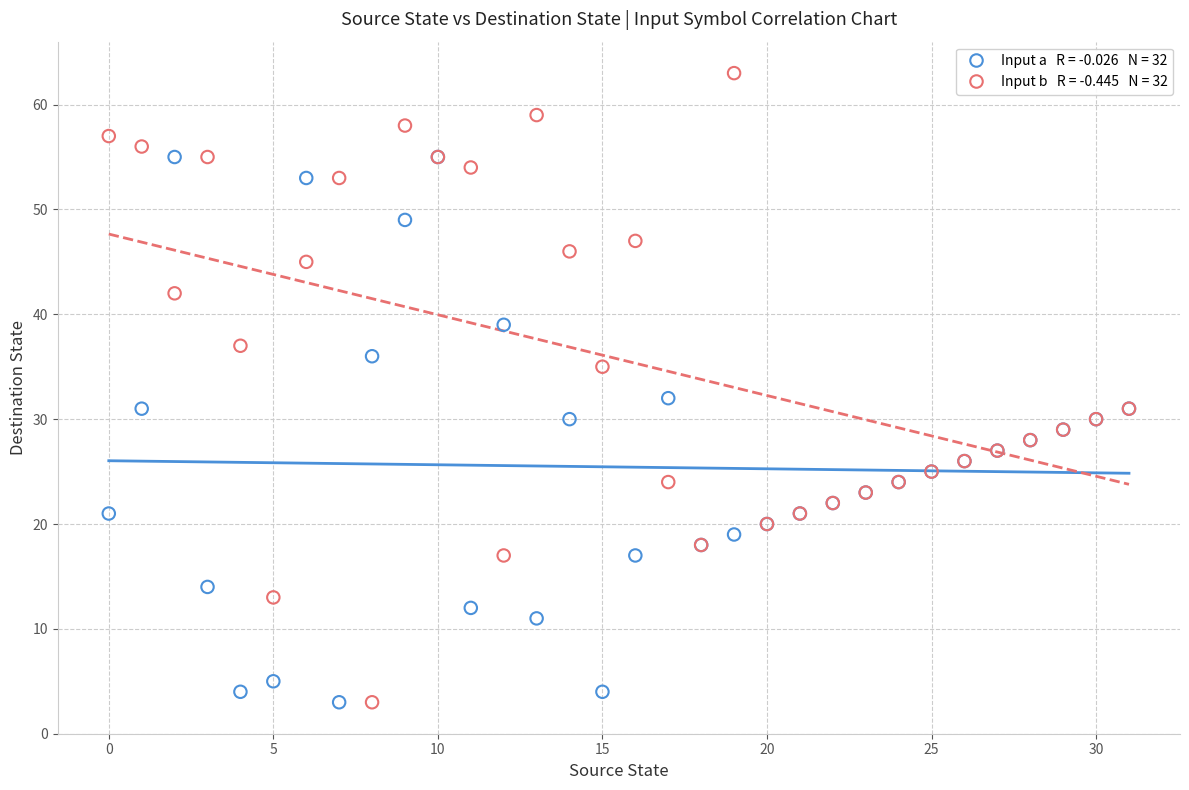

Across all series, what Y value is closest to 33?

32